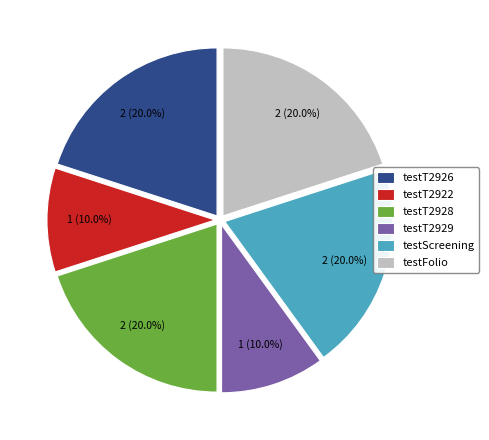

How many slices are in this pie chart?

6